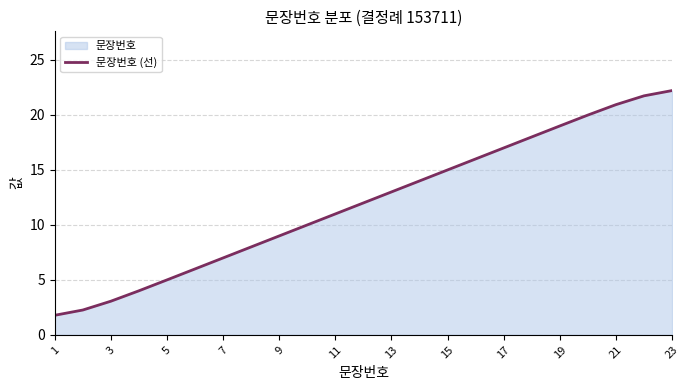

Is it true that the value at 13 is 5.4?

False